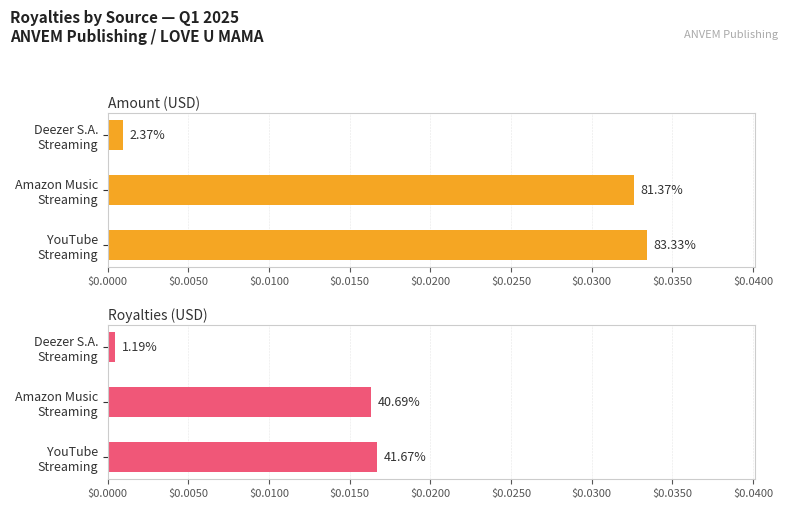

The Royalties (USD) series shows 0.0 at Deezer S.A. Streaming. True or false?

False